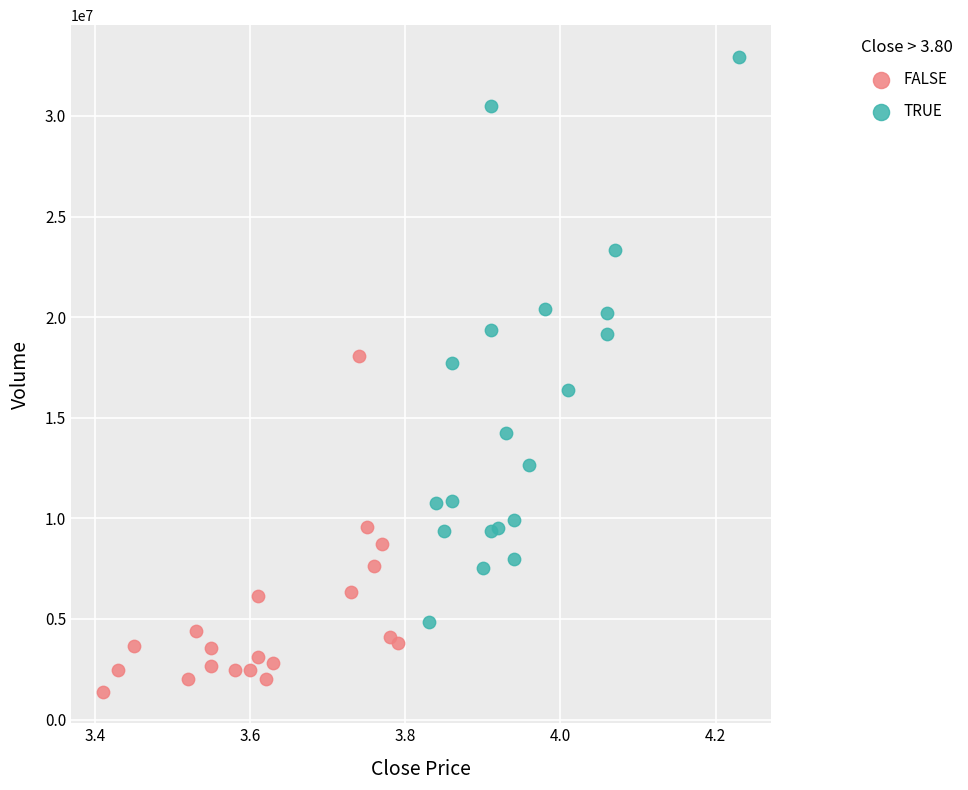

Which series contains the highest Y value?

TRUE